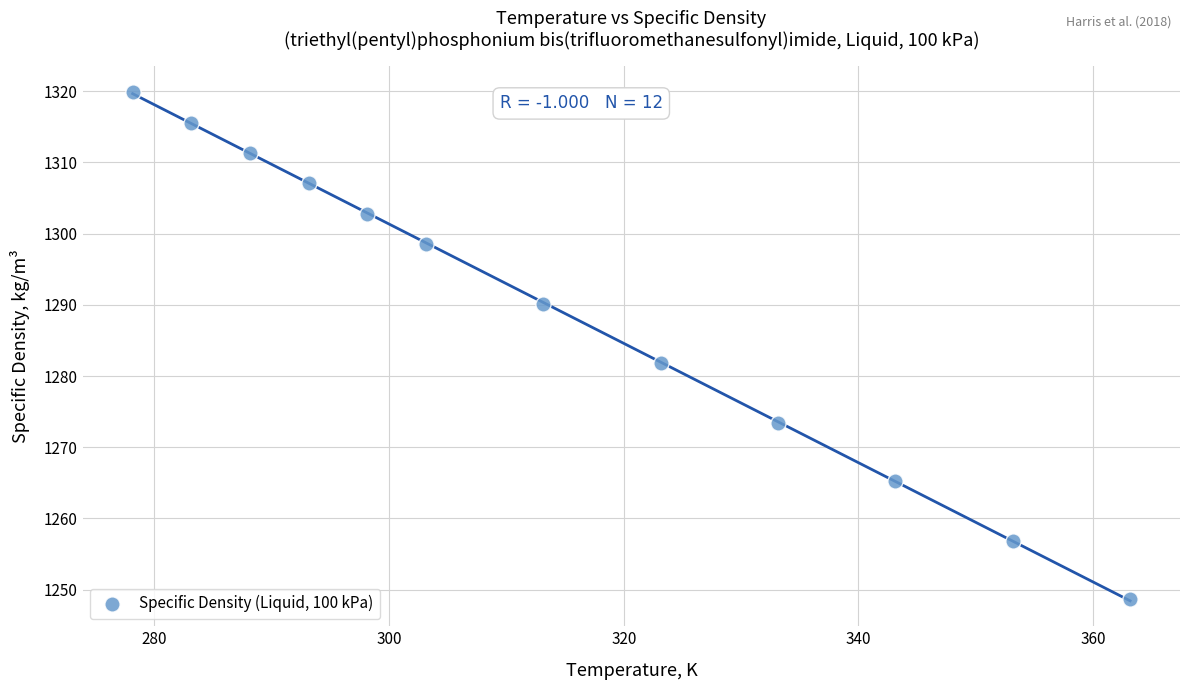

What is the average X value?

314.4